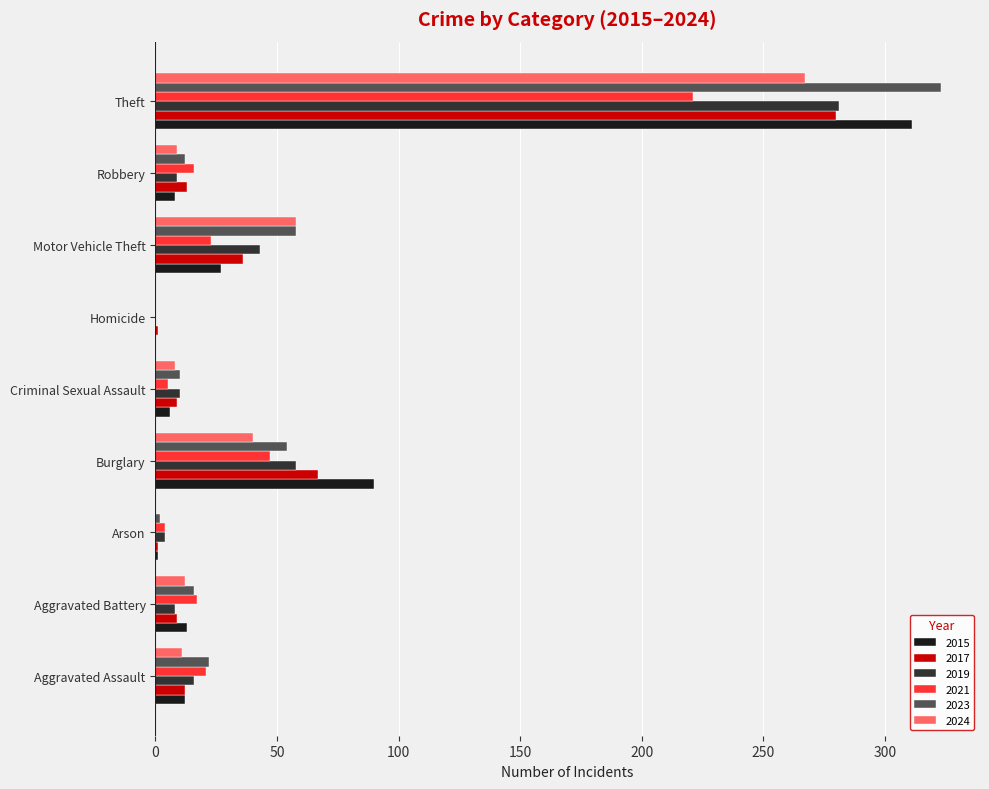

The 2017 series shows 12 at Aggravated Assault. True or false?

True